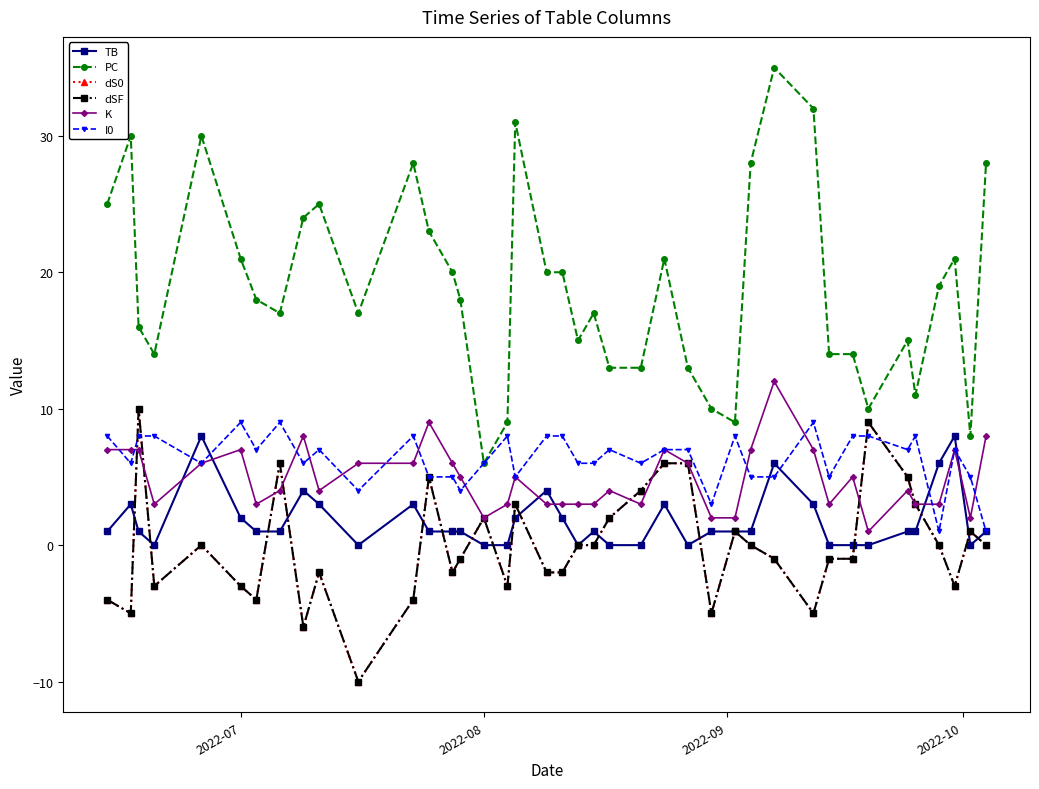

True or false: dS0 has more than 2 interior local peaks.

True